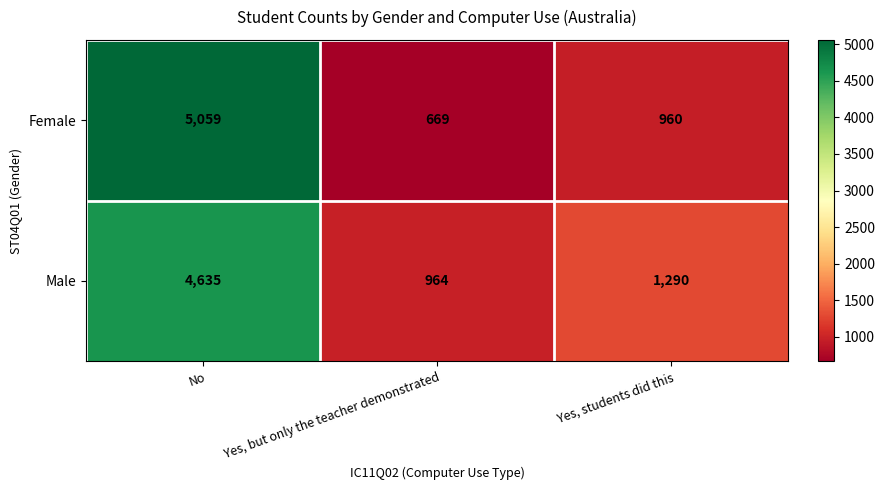

What is the difference between the Male values at Yes, but only the teacher demonstrated and No?

3671